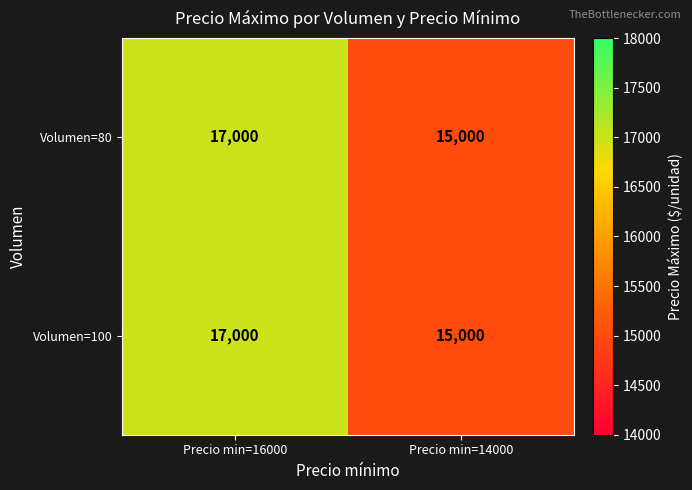

Read the Volumen=80 value at Precio min=16000.

17000